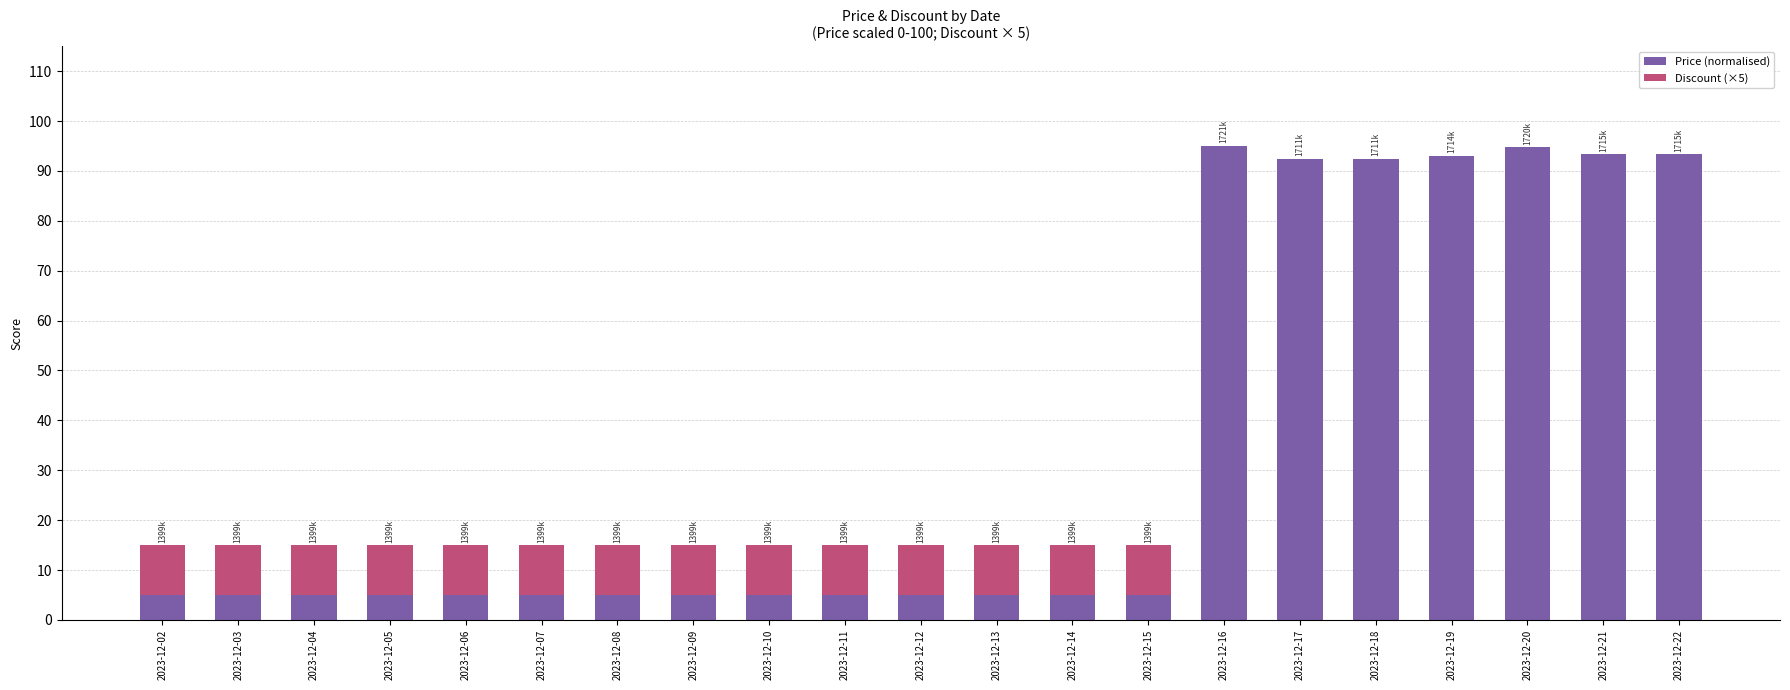

What is the total value across all series at 2023-12-18?

92.4